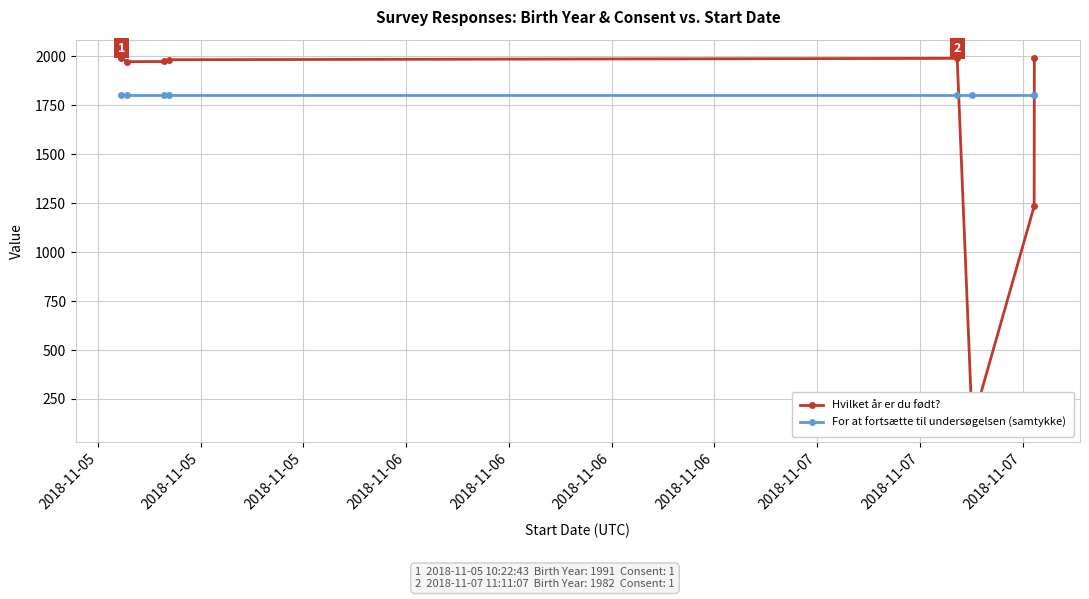

Is it true that For at fortsætte til undersøgelsen (samtykke) equals 880 at 2018-11-06?

False